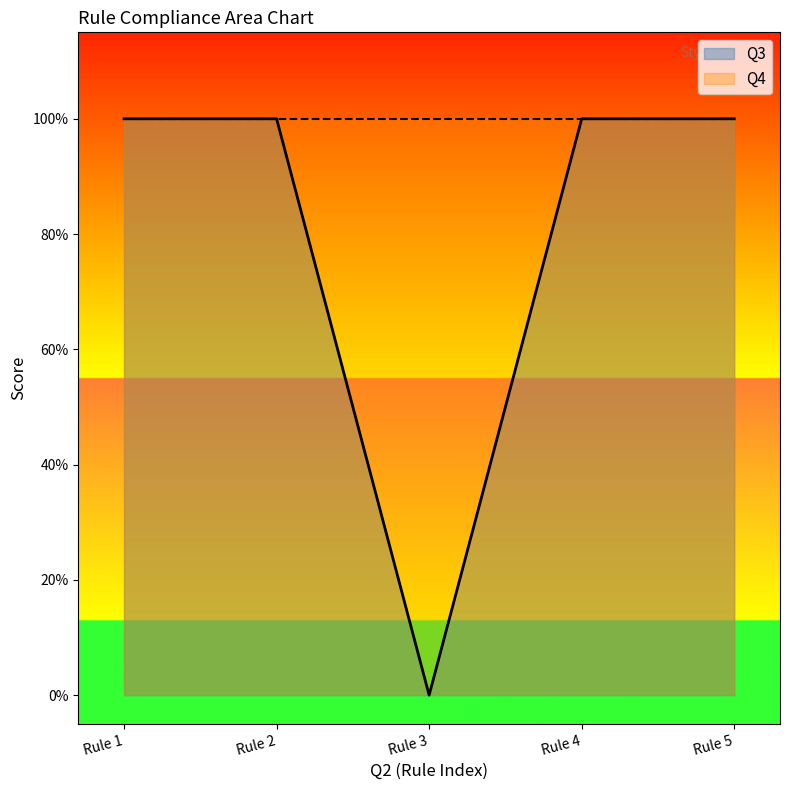

The value at Rule 5 is 1. True or false?

False